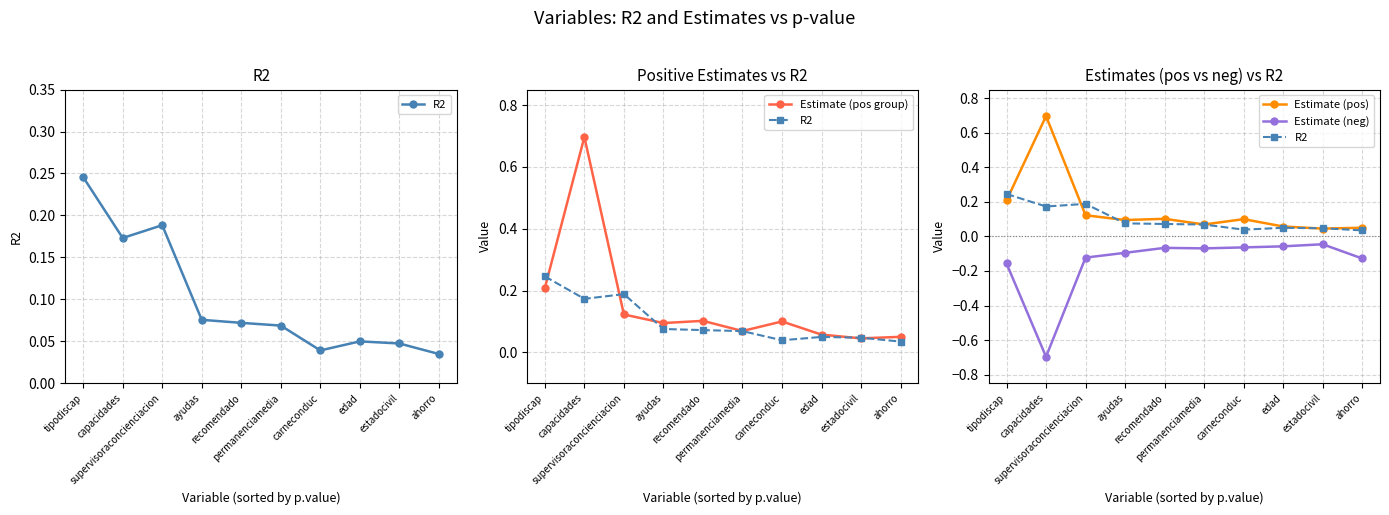

True or false: Estimate (neg) and Estimate (pos) intersect in this chart.

False